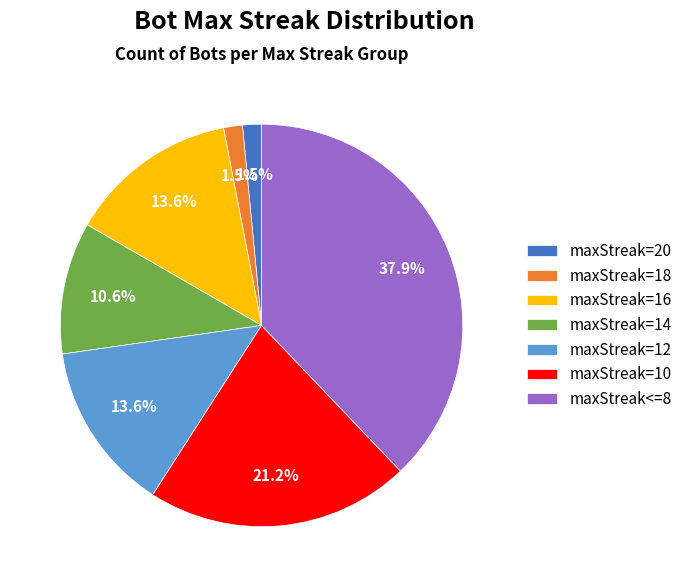

Do maxStreak=14 and maxStreak=20 together represent more than half of the pie?

No